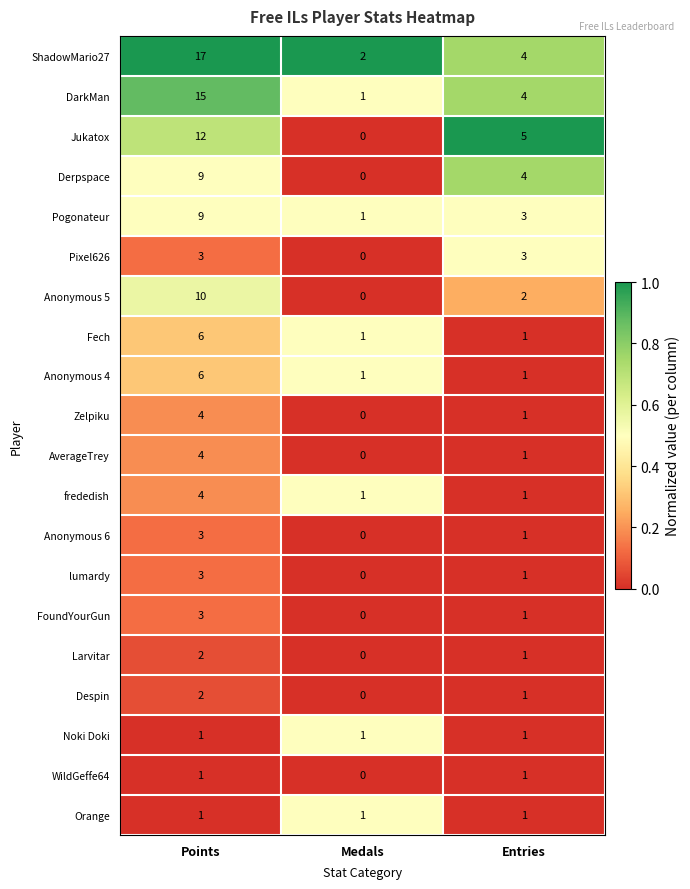

Rank the categories by Jukatox value from lowest to highest.

Medals, Entries, Points